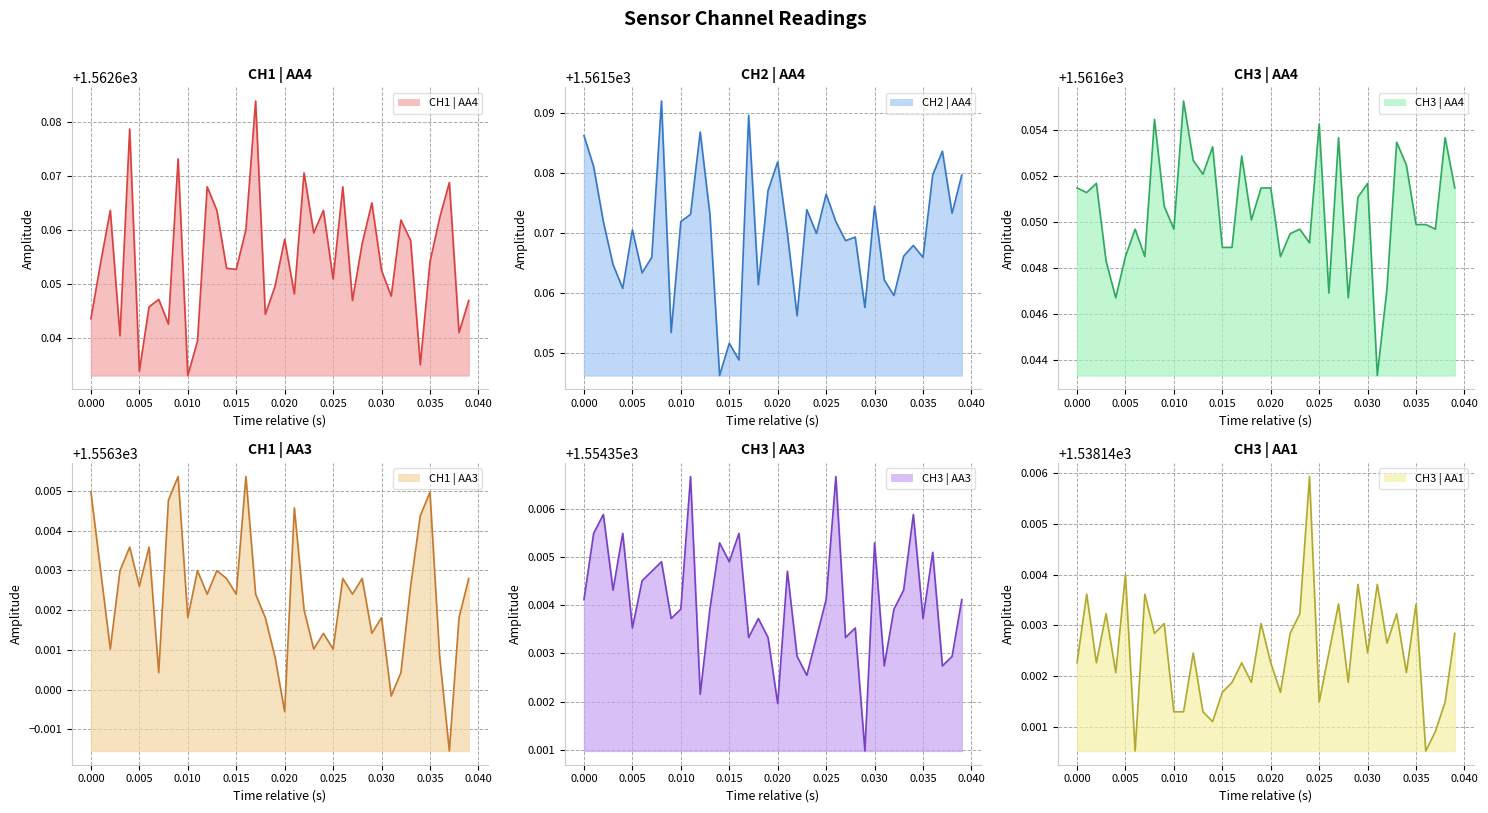

How many lines are shown in the chart?

6